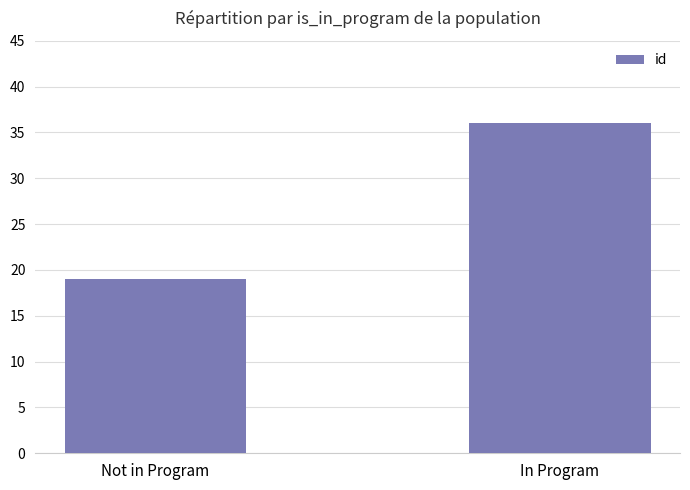

The value at In Program is 54. True or false?

False